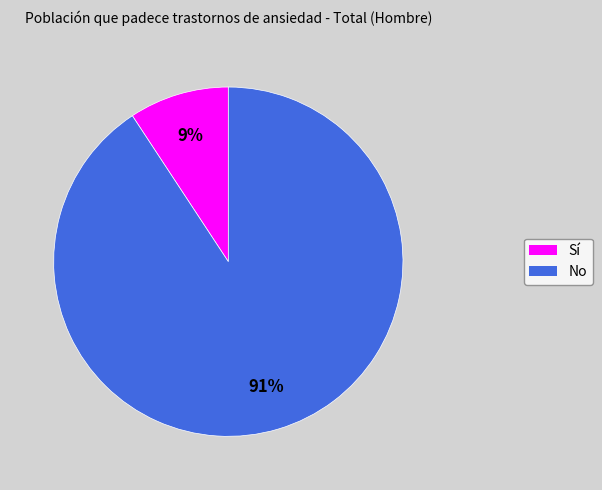

Does No represent more than half of the total?

Yes